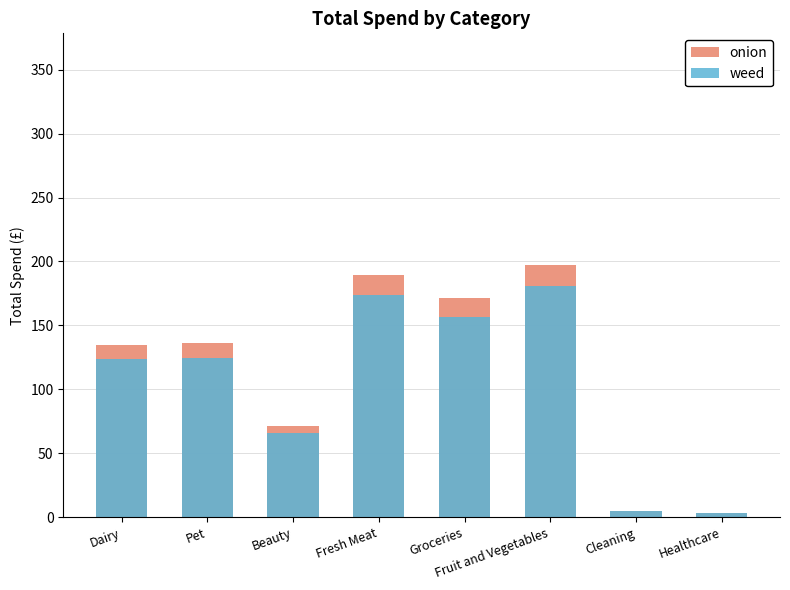

The value of onion at Fresh Meat is 95.6. True or false?

False